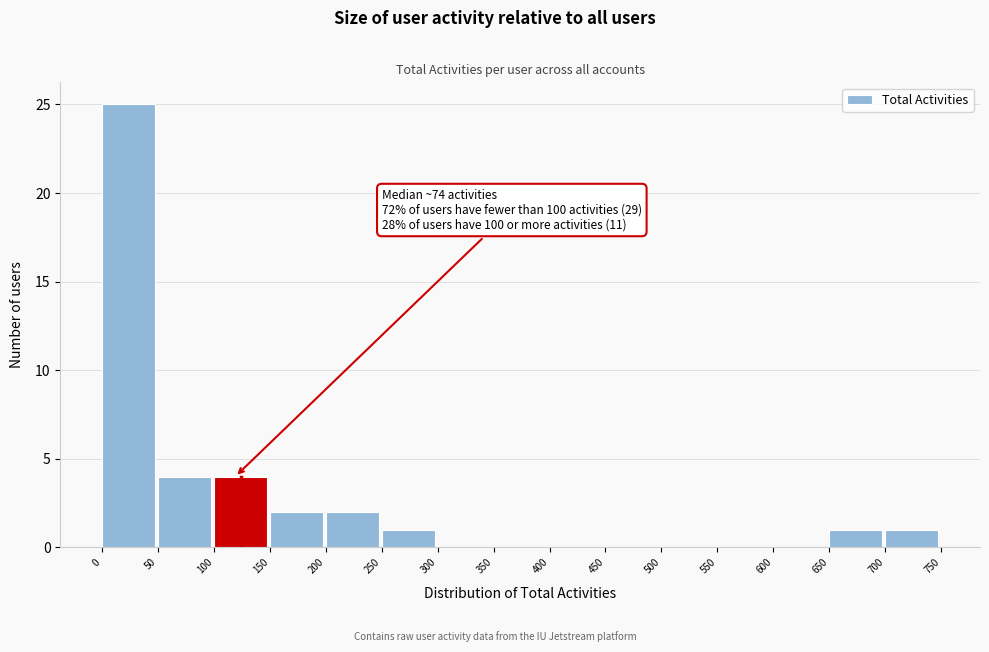

Which range on the x-axis has the tallest bar?

0 to 50